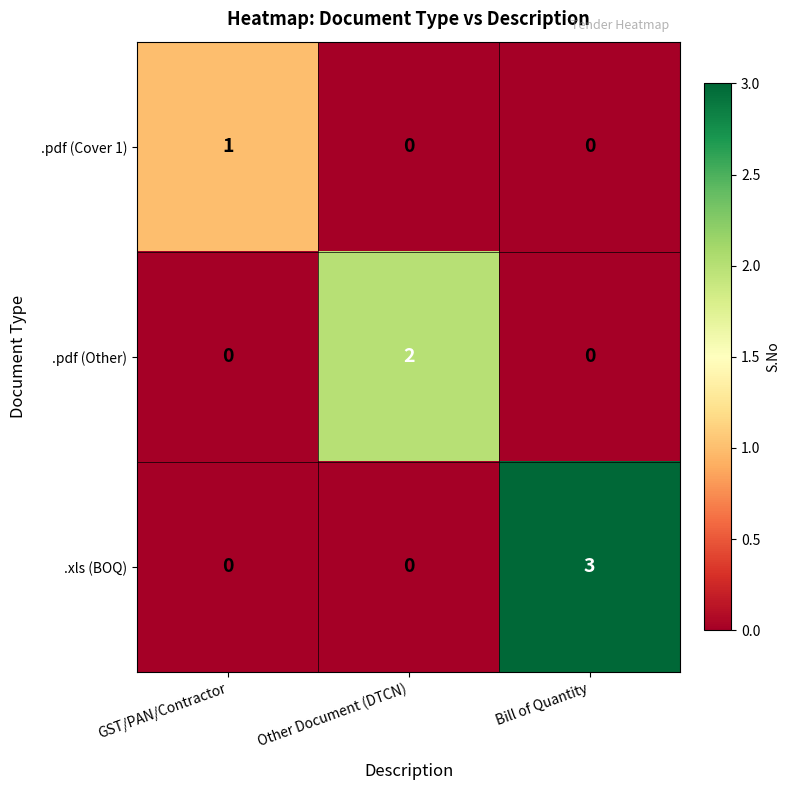

The value of .pdf (Other) at GST/PAN/Contractor is 0. True or false?

True